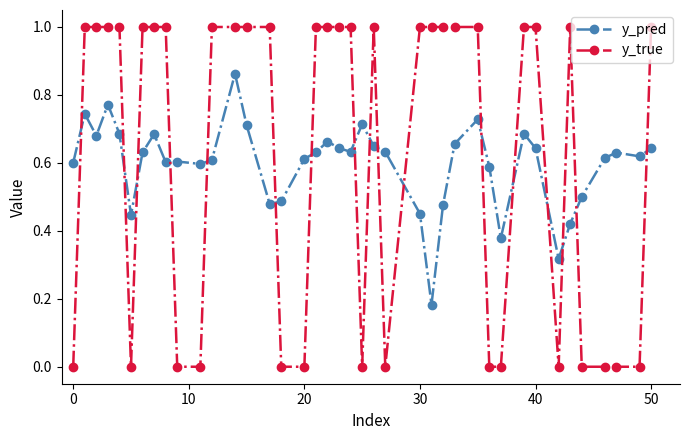

What is the sum of all y_pred values?

23.9